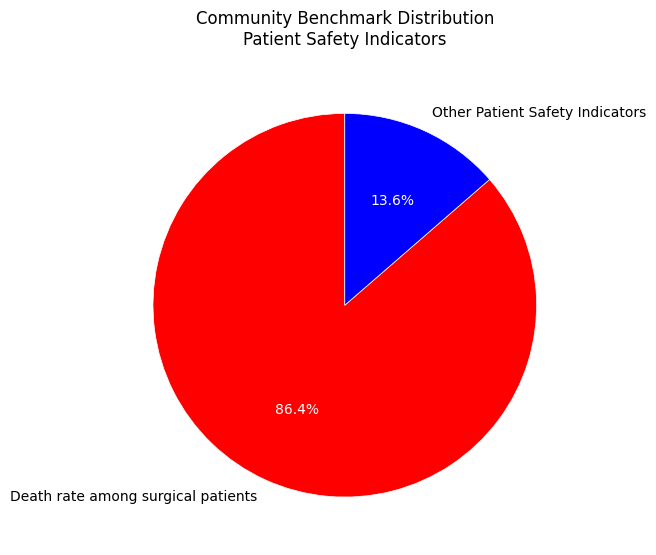

Which category accounts for the majority?

Death rate among surgical patients